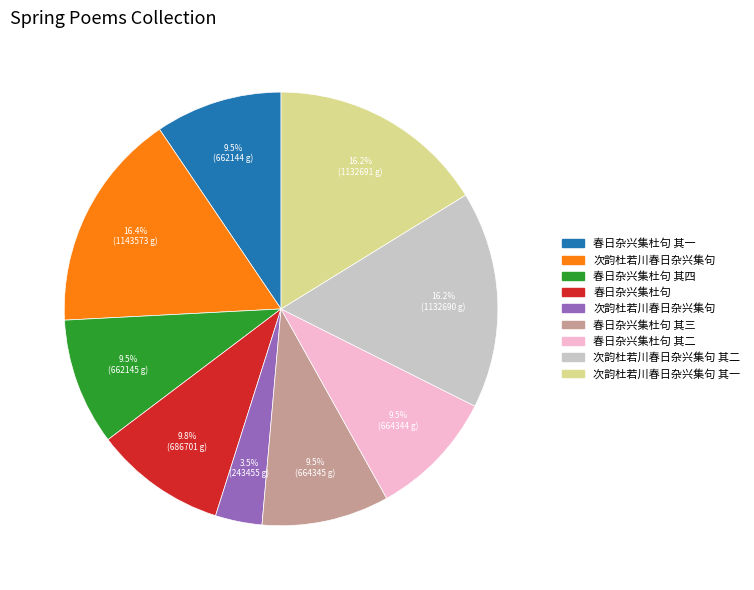

Is there any slice that represents more than half of the pie?

No